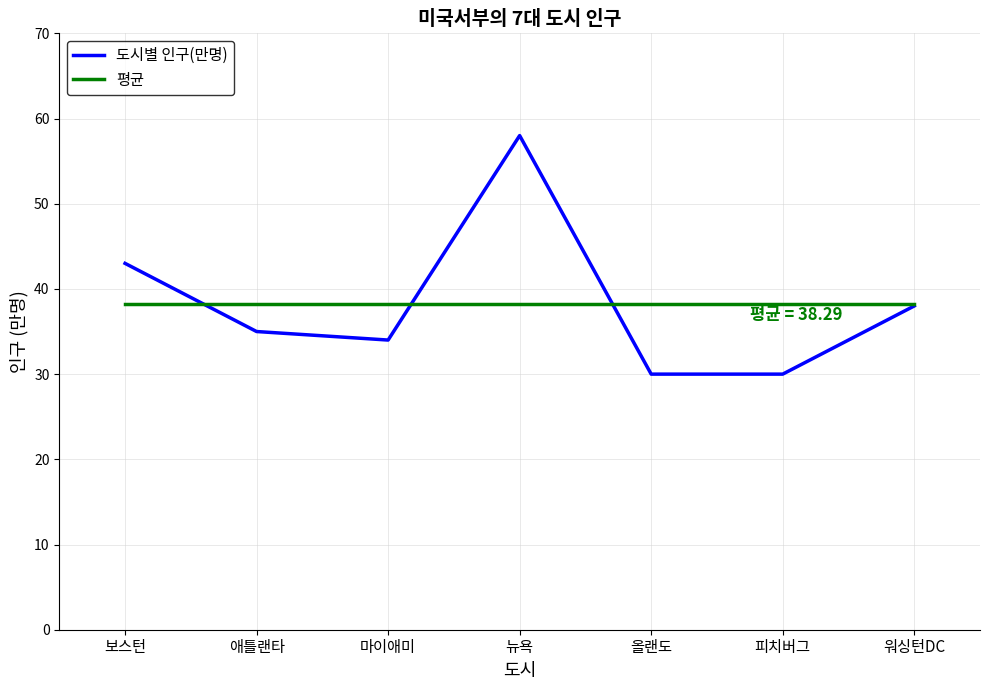

What position from the right is 보스턴?

7